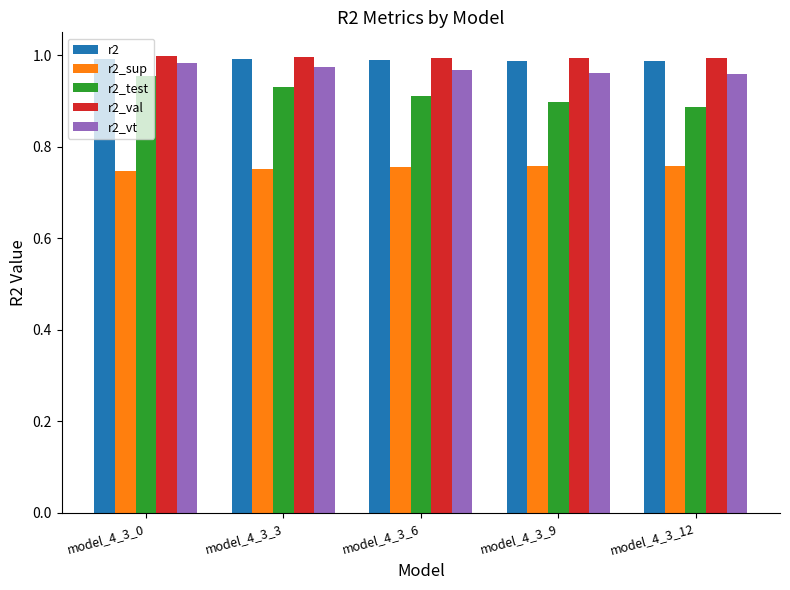

The value of r2_val at model_4_3_9 is 1.0. True or false?

True